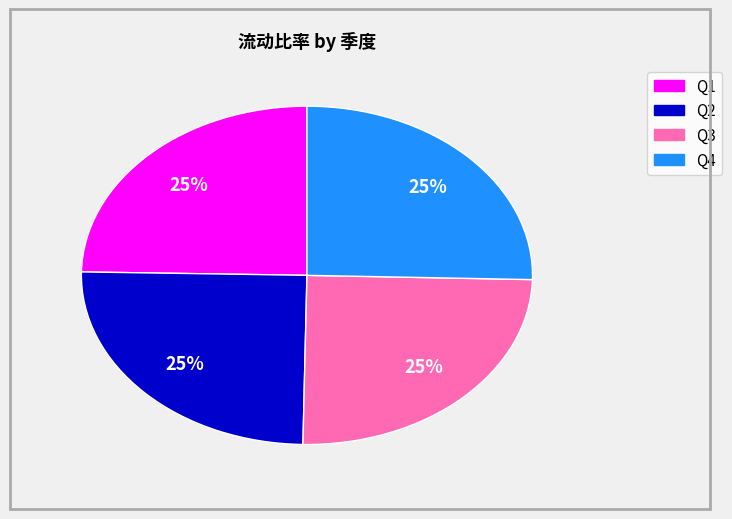

True or false: Q3 accounts for 35% of the total.

False